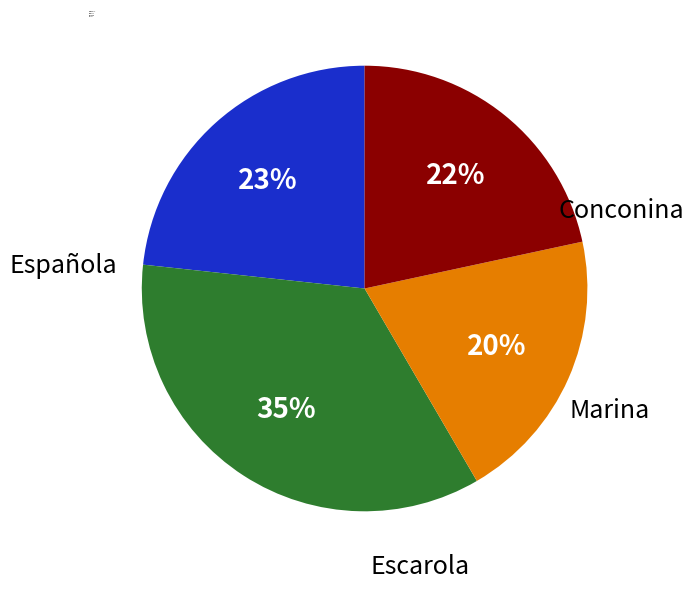

Which category has the smallest portion of the pie?

Española